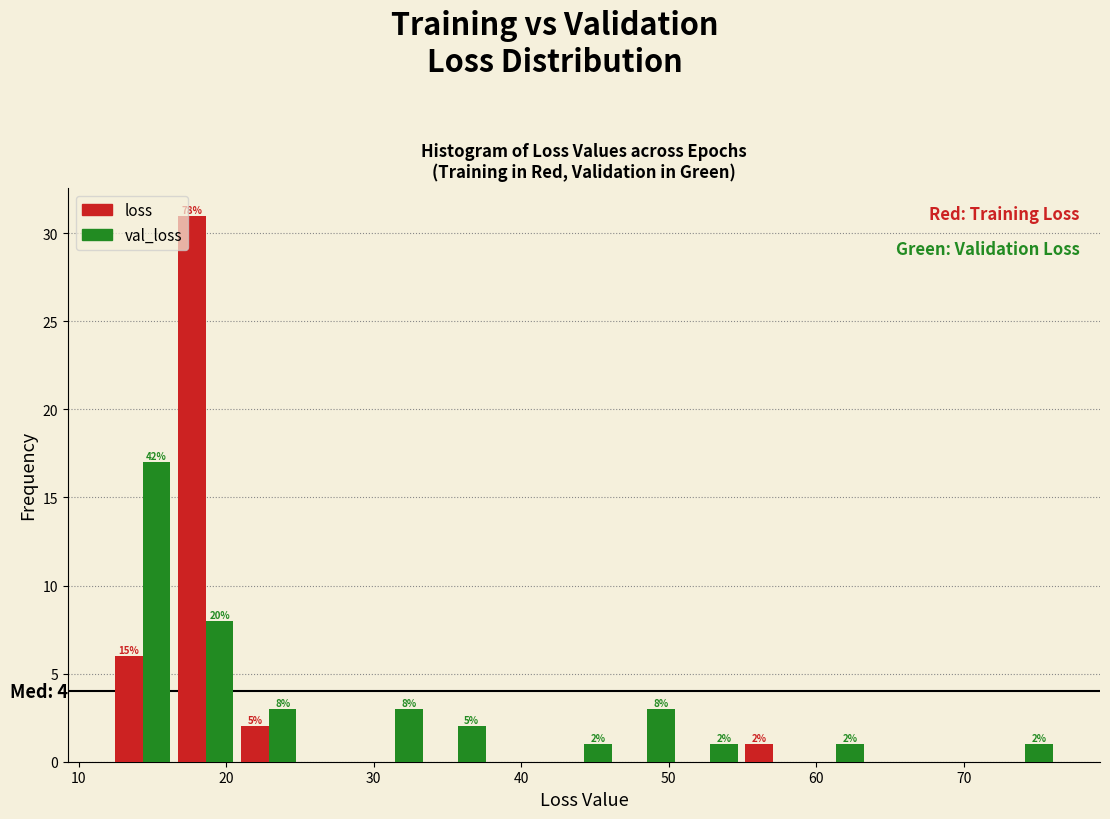

In the loss series, which range on the x-axis has the tallest bar?

16 to 21